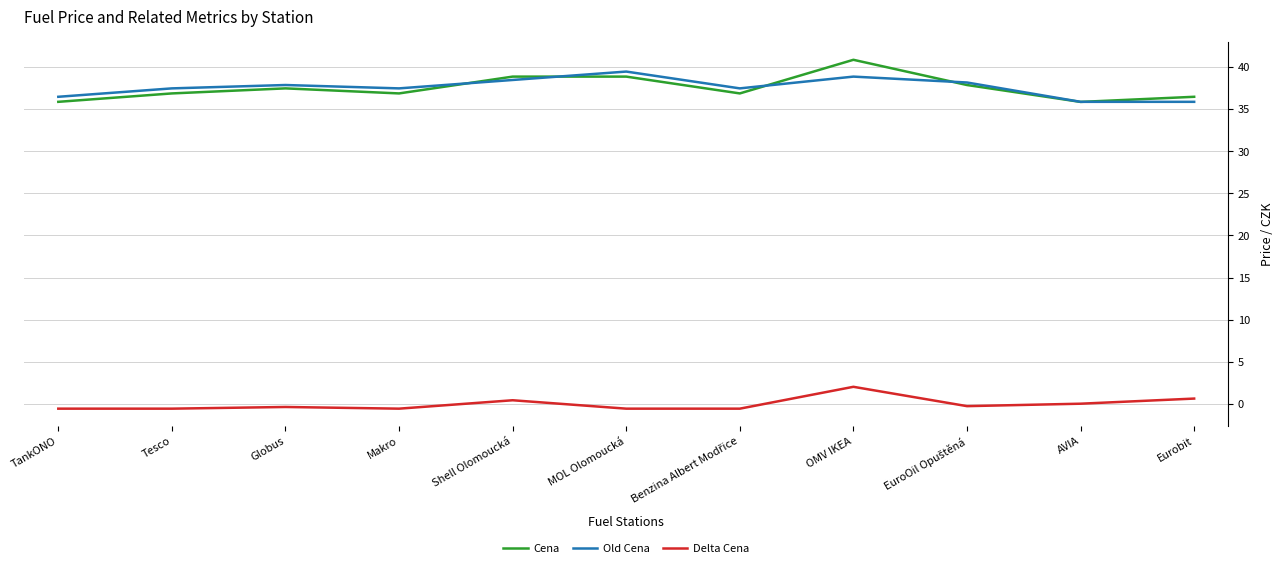

What is the total value across all series at TankONO?

71.8